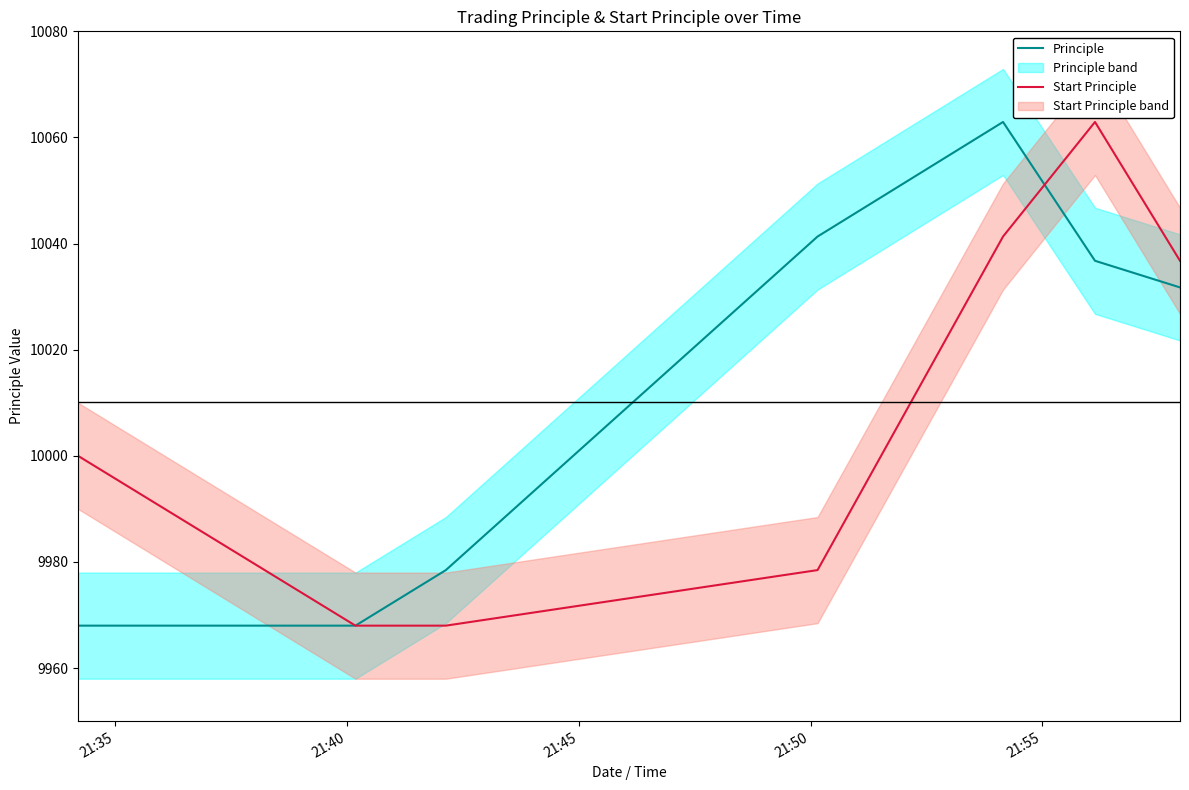

What is the highest value of the Start Principle series?

10062.9